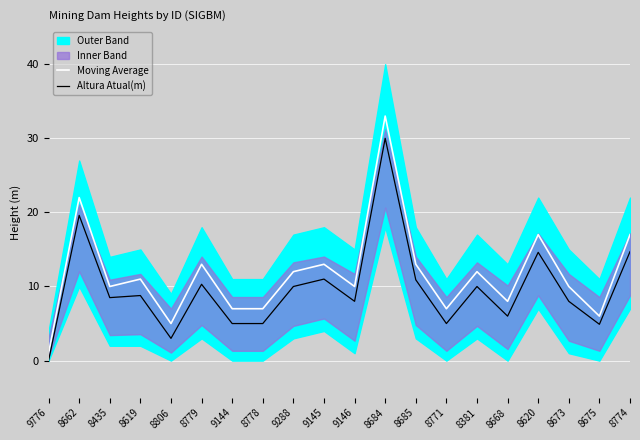

The Moving Average series shows 22.0 at 8662. True or false?

True